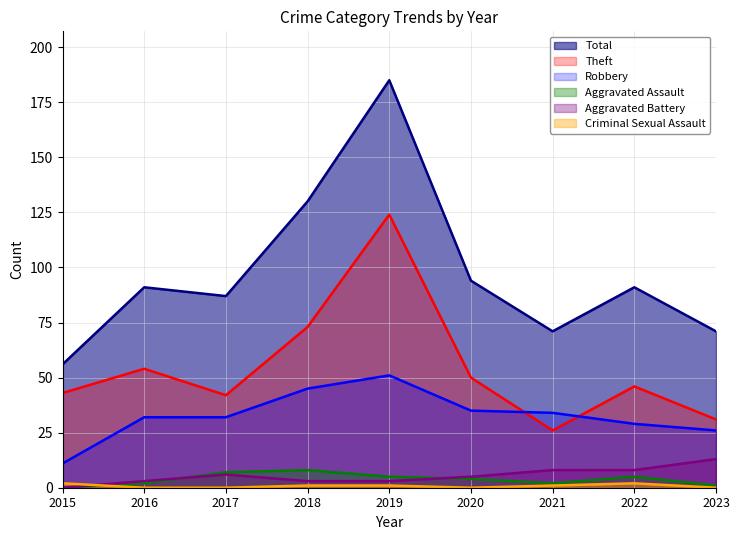

Reading right to left, what are all the values shown in this chart?

Robbery: 26	29	34	35	51	45	32	32	11
Theft: 31	46	26	50	124	73	42	54	43
Aggravated Assault: 1	5	2	4	5	8	7	2	0
Aggravated Battery: 13	8	8	5	3	3	6	3	0
Criminal Sexual Assault: 0	2	1	0	1	1	0	0	2
Total: 71	91	71	94	185	130	87	91	56